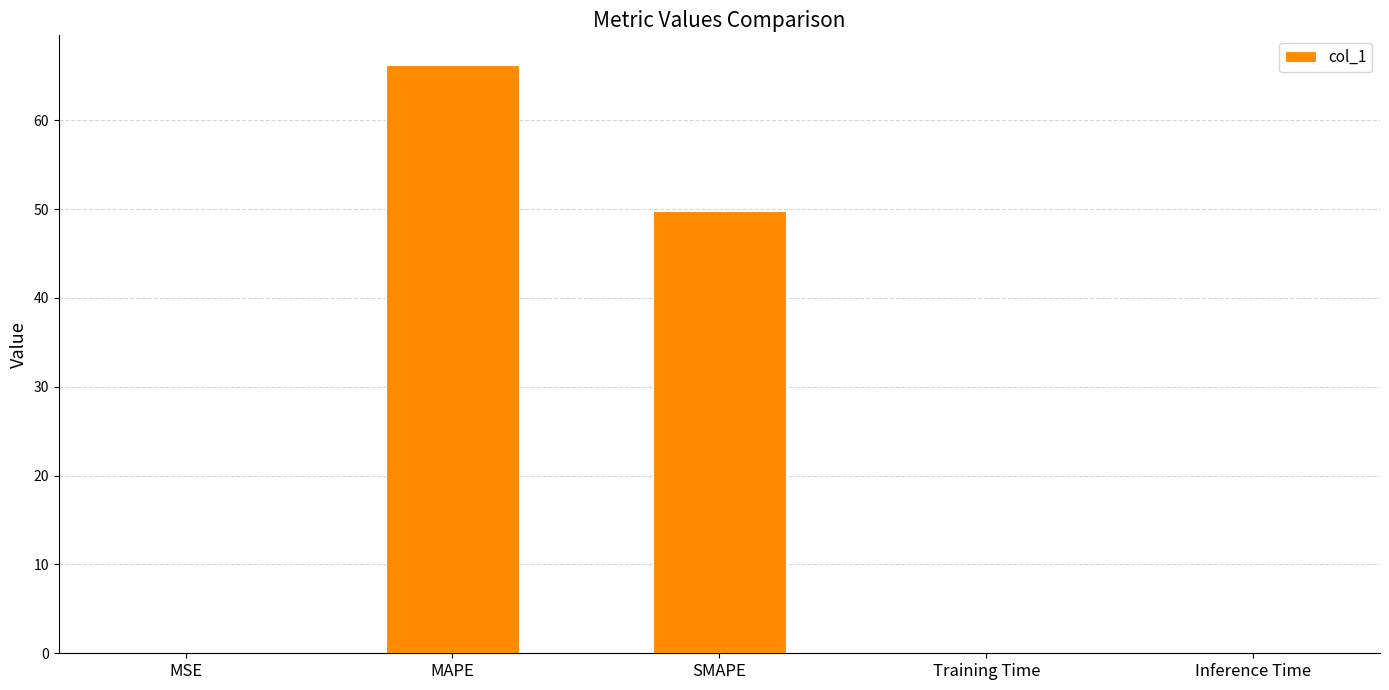

How many distinct data groups are displayed?

1